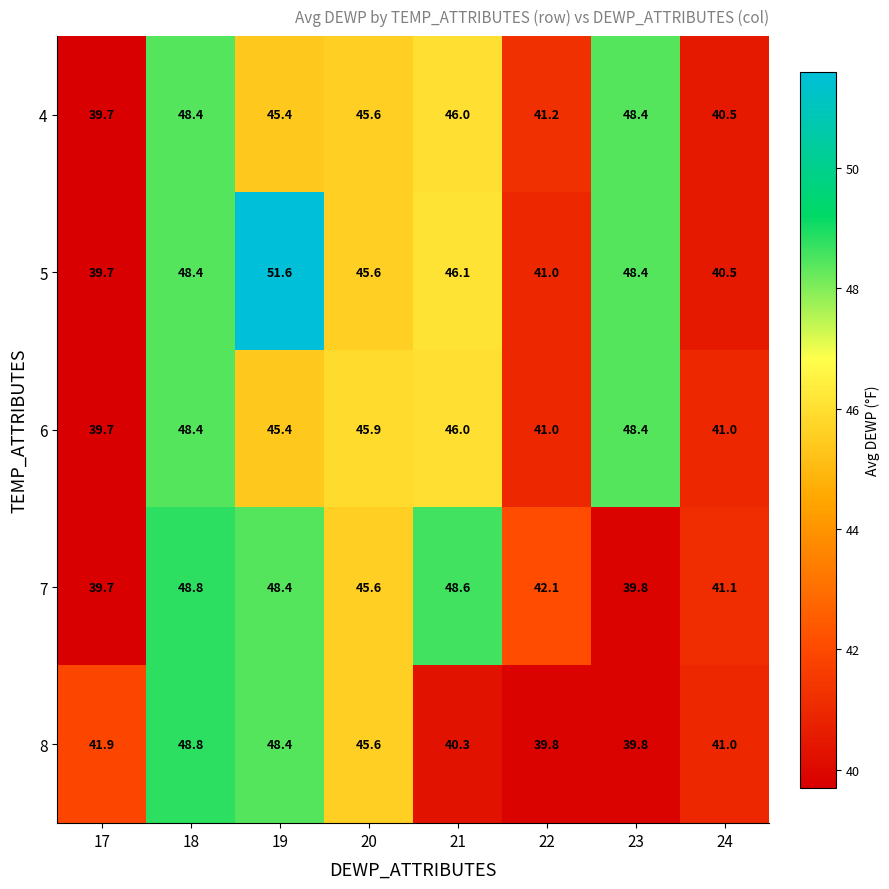

Which series has the widest spread of values?

5